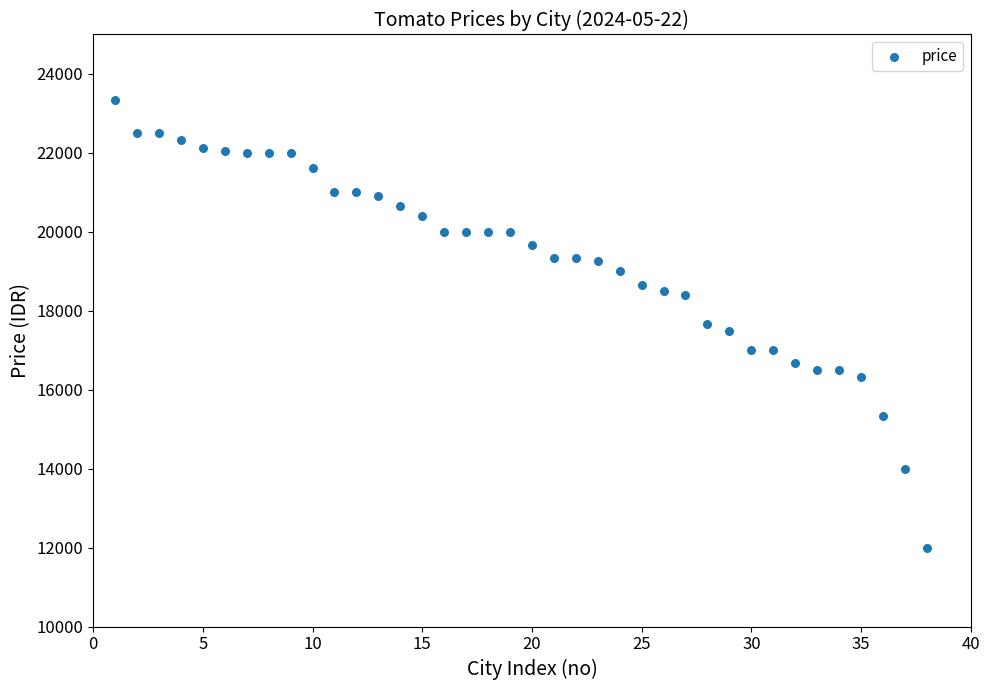

What is the range of Y values (max minus min)?

11333